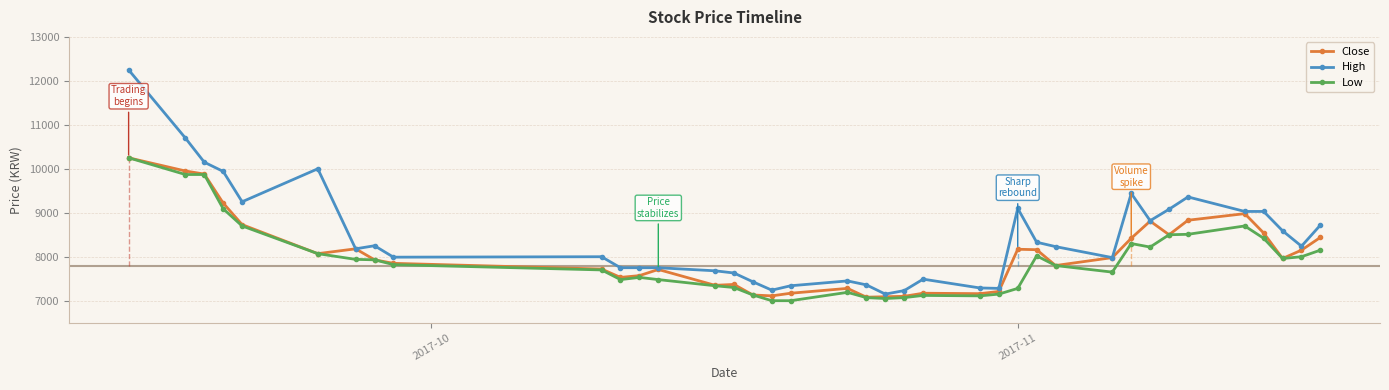

Which series has the largest range (max minus min)?

High